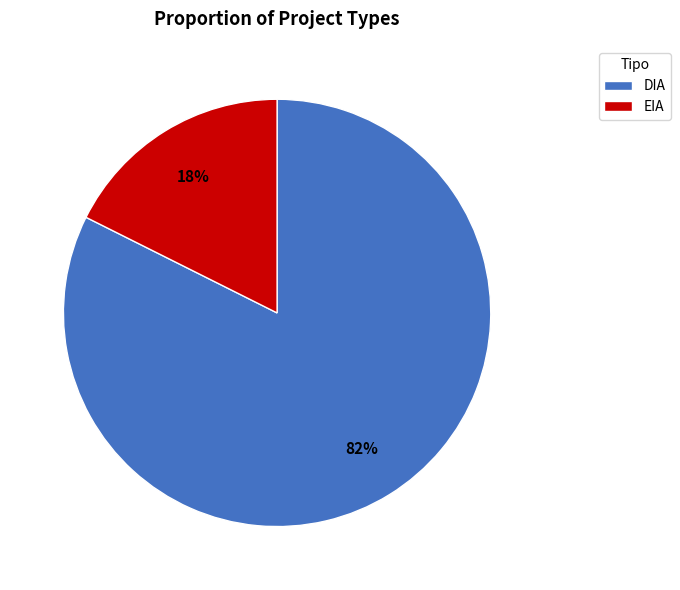

How many segments does this pie chart have?

2